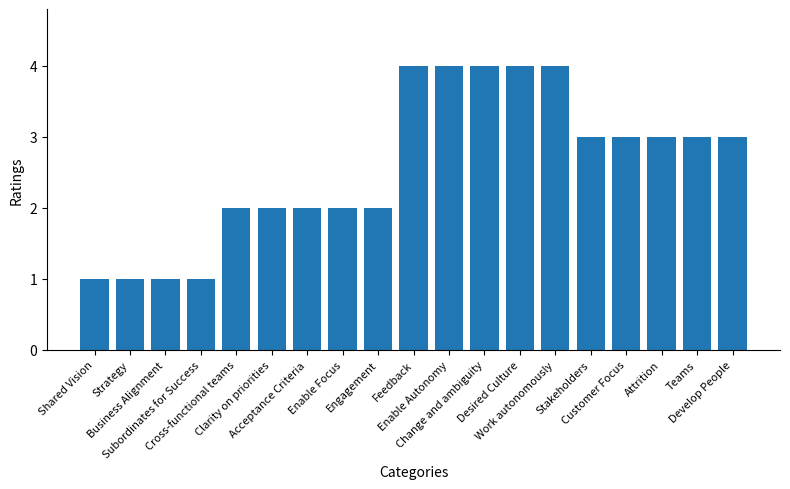

What position from the left is Teams?

18